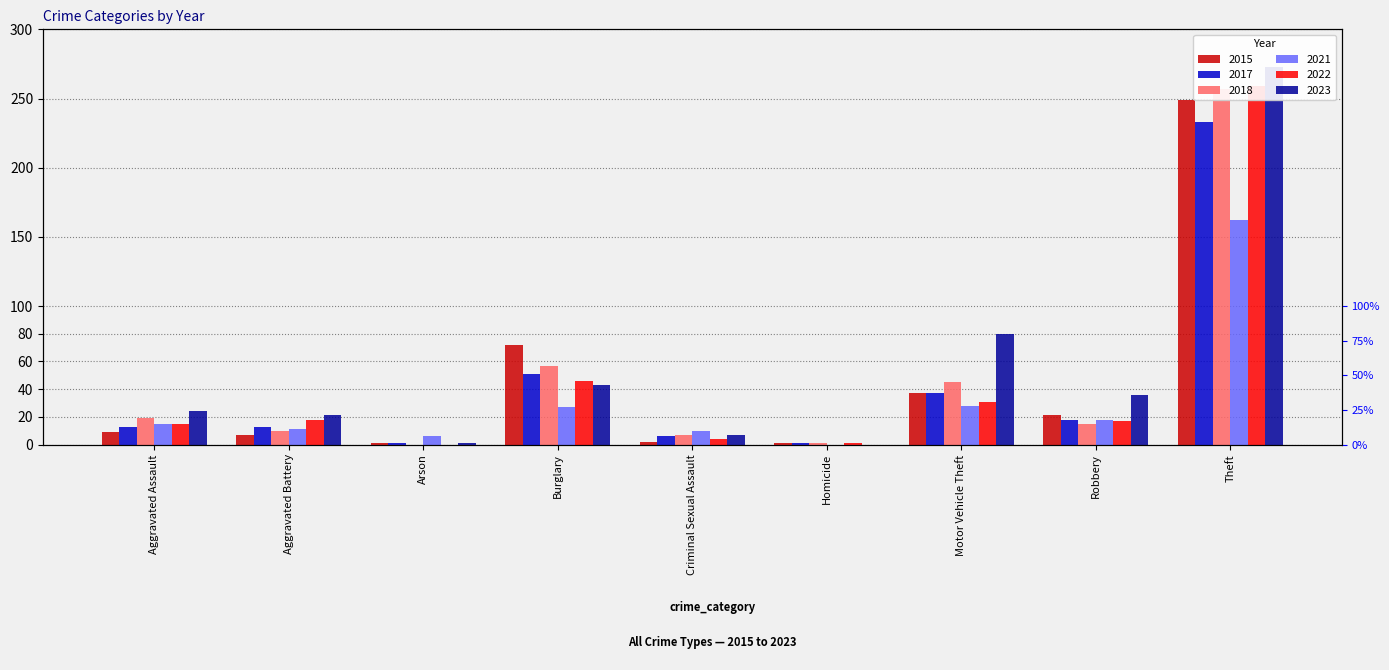

Reading left to right, list all the values displayed in this chart.

2015: 9	7	1	72	2	1	37	21	249
2017: 13	13	1	51	6	1	37	18	233
2018: 19	10	0	57	7	1	45	15	257
2021: 15	11	6	27	10	0	28	18	162
2022: 15	18	0	46	4	1	31	17	259
2023: 24	21	1	43	7	0	80	36	273